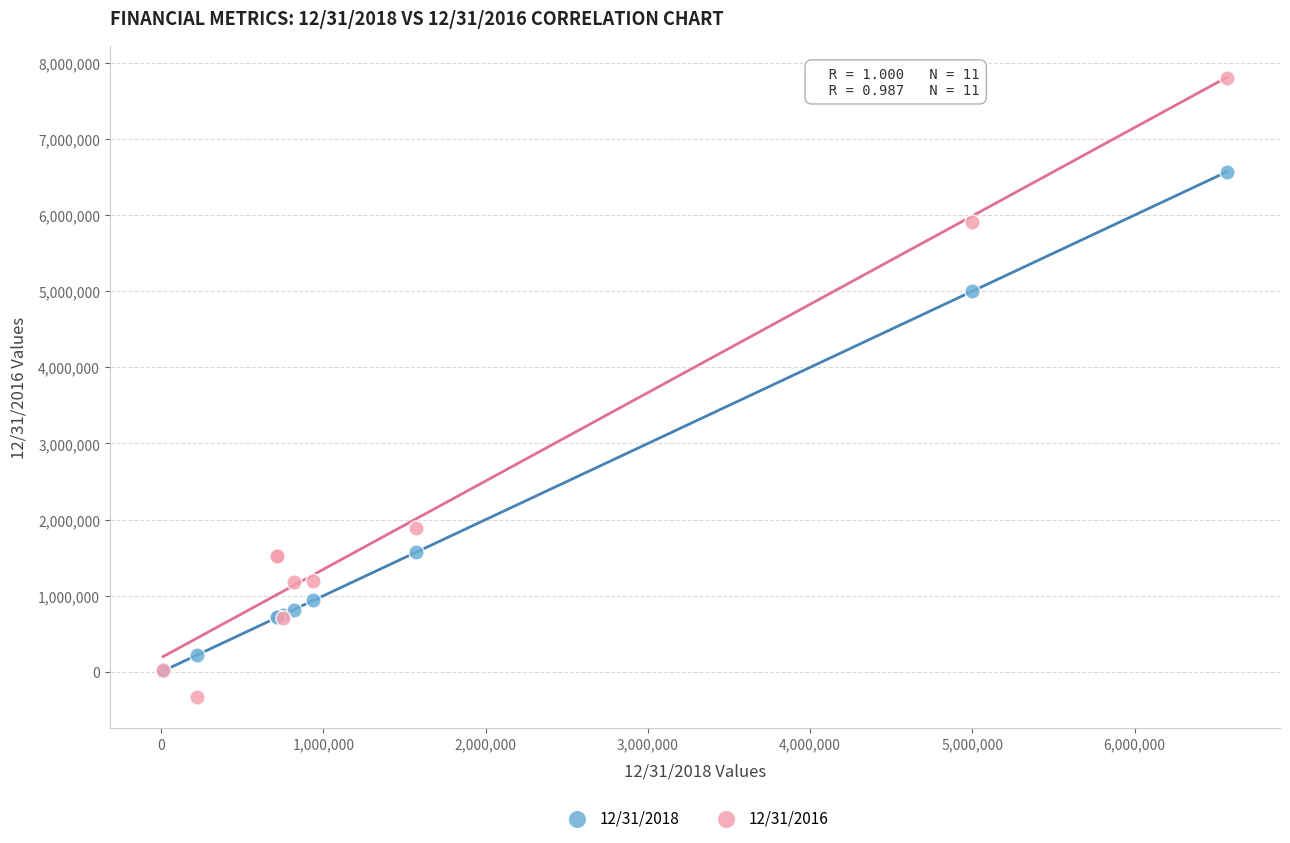

Across all series, what Y value is closest to 3735885?

4999499